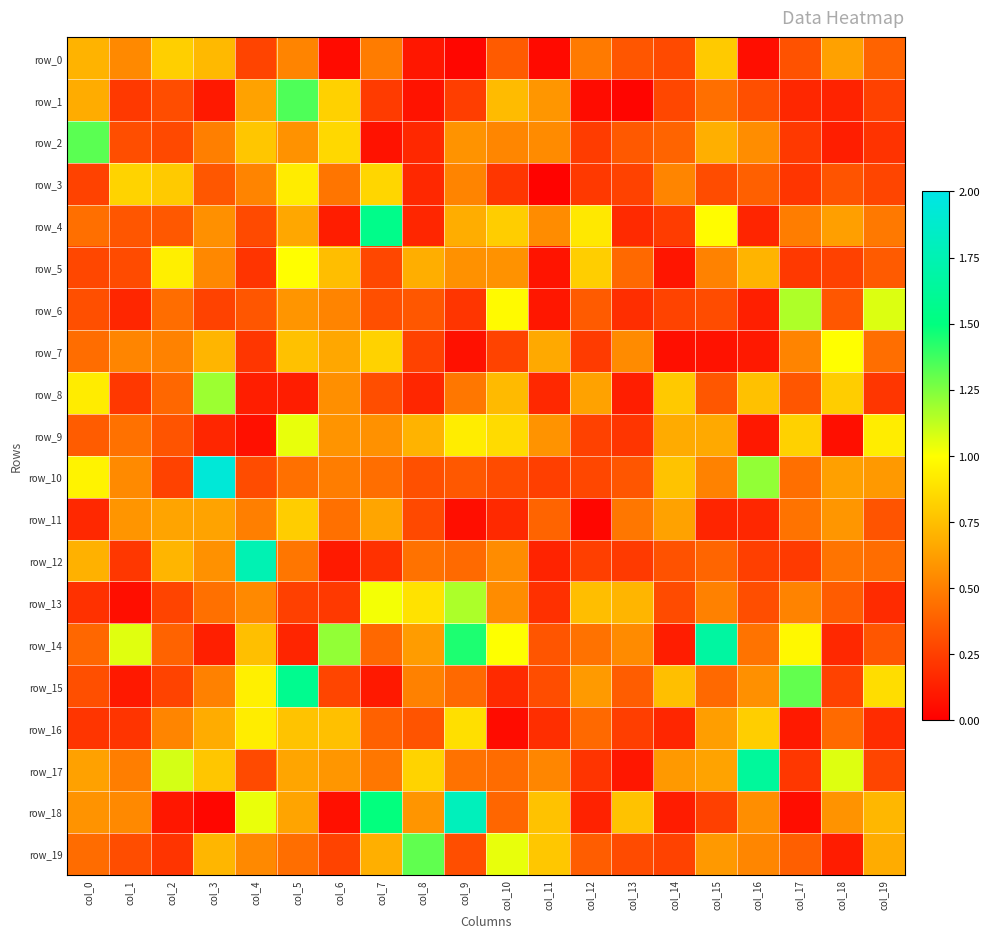

The row_0 series shows 0.3 at col_17. True or false?

True